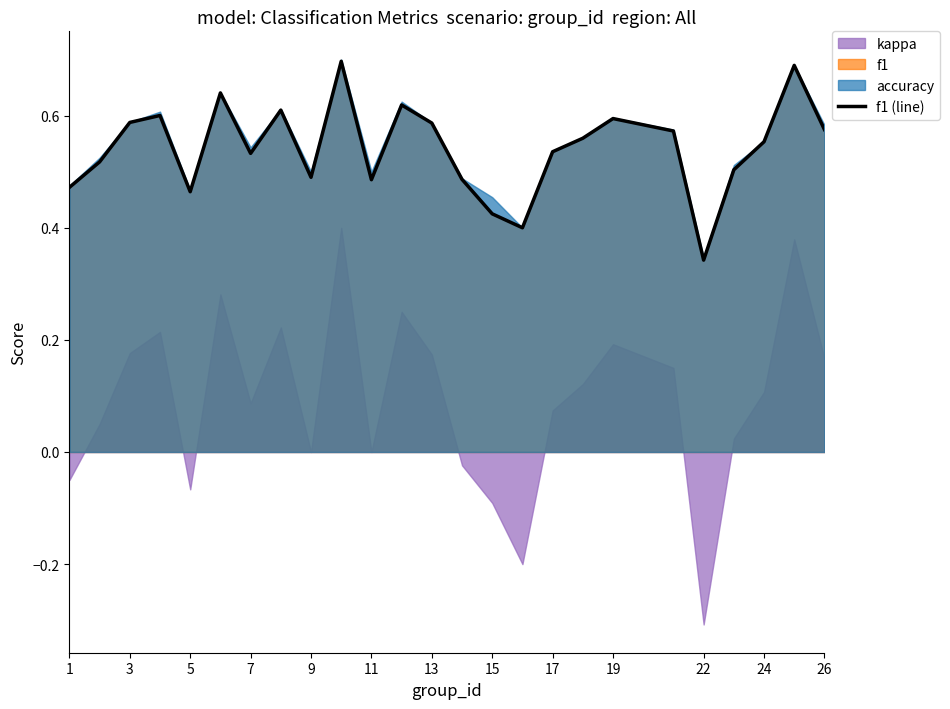

What is the difference between the second highest and second lowest values?

0.3